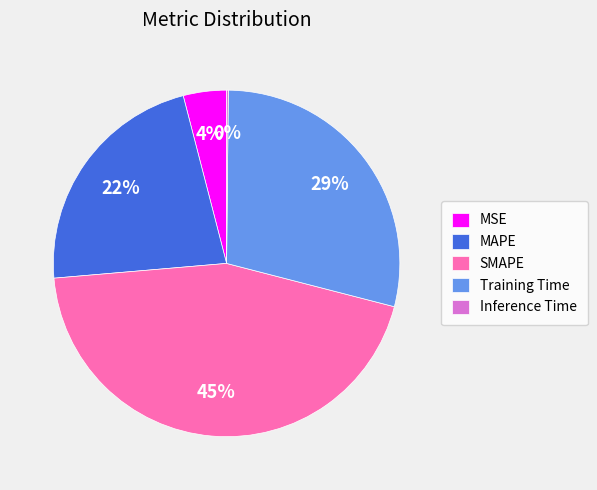

Which slice is the largest?

SMAPE